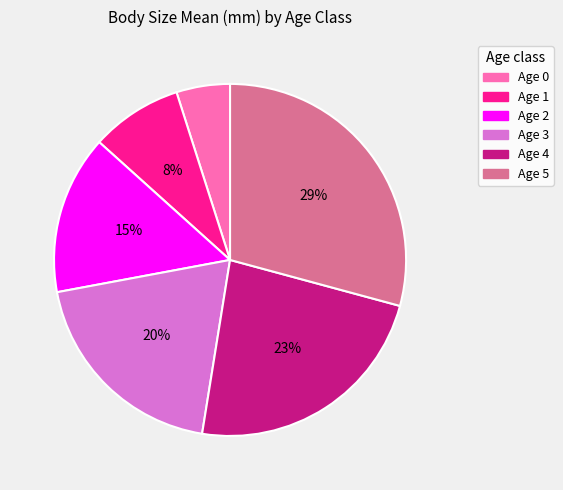

Which has a higher value, Age 3 or Age 2?

Age 3